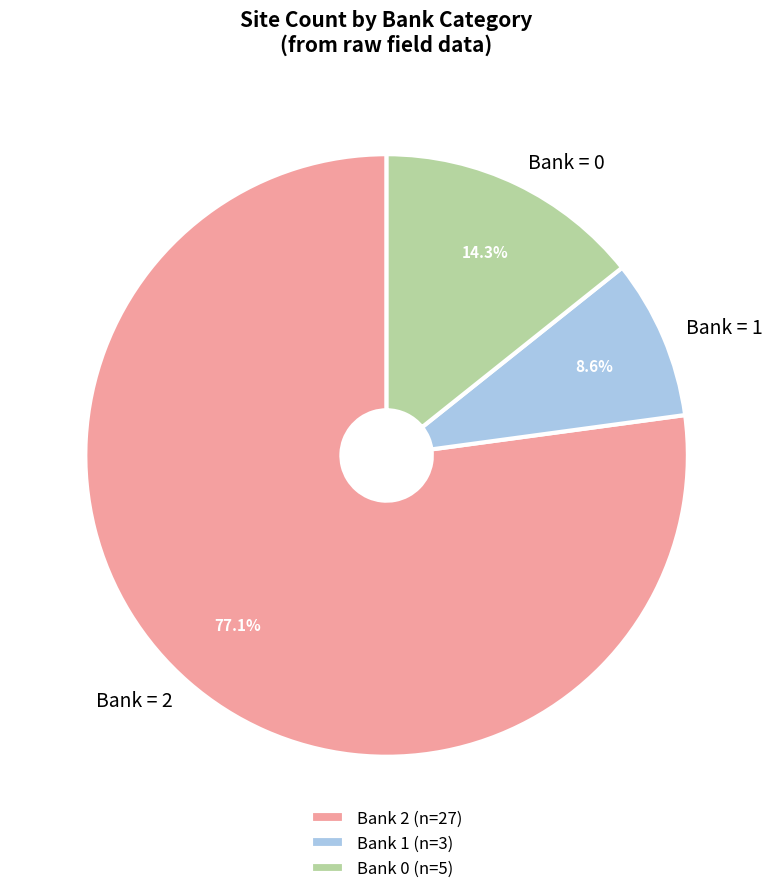

What percentage do Bank = 2 and Bank = 1 together represent?

85.7%